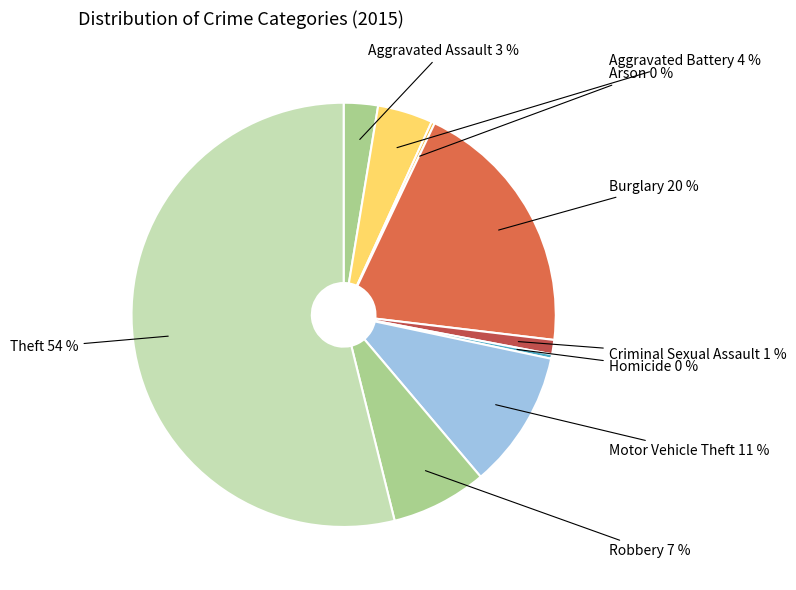

Does Theft represent more than half of the total?

Yes